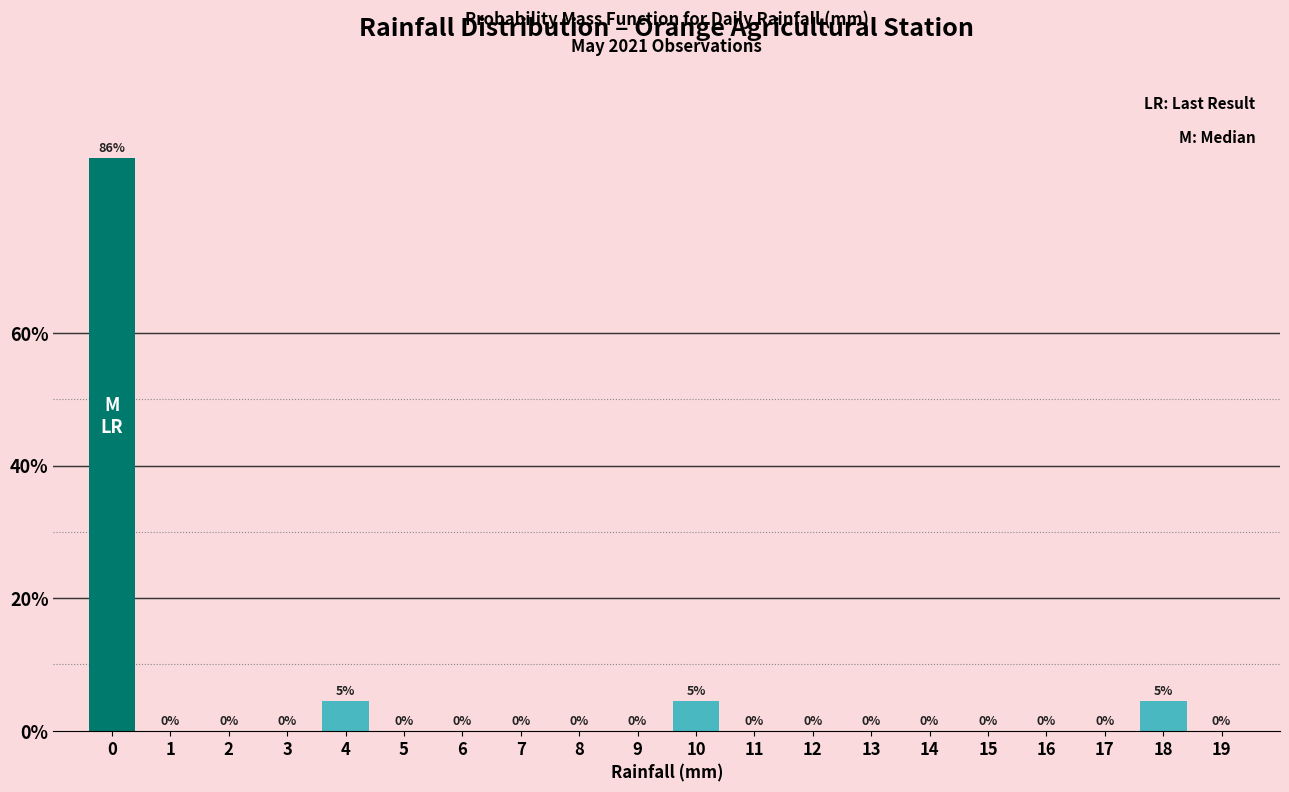

Between 16 and 10, which is larger?

10